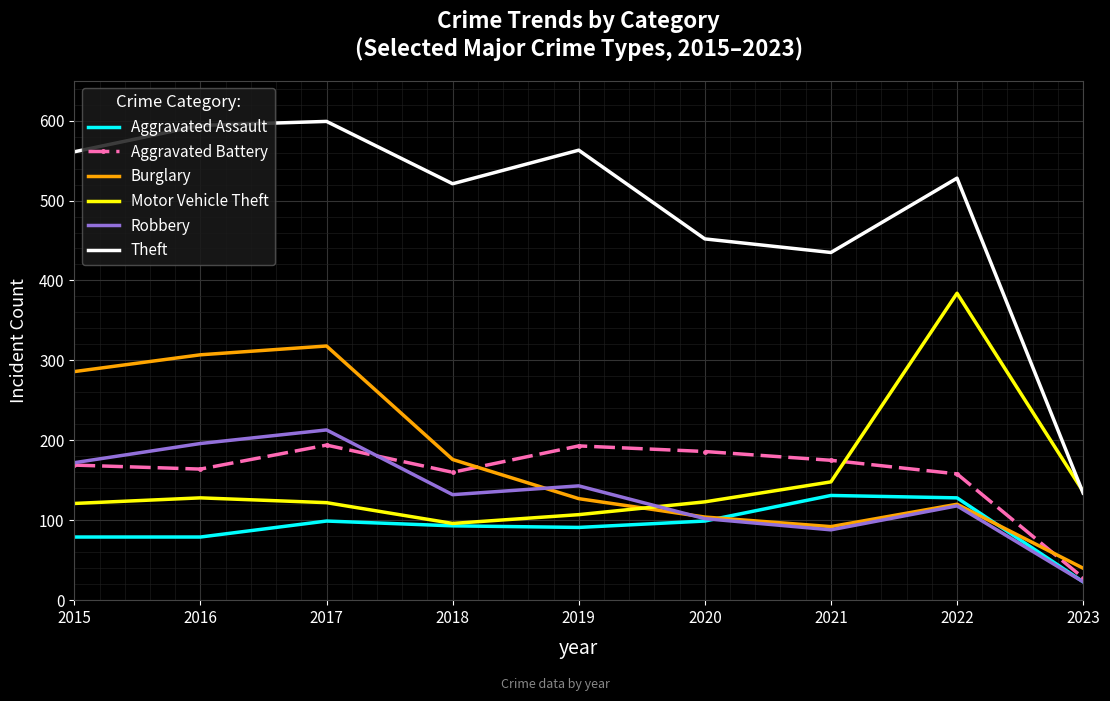

Which label corresponds to the smallest value in the chart?

2023